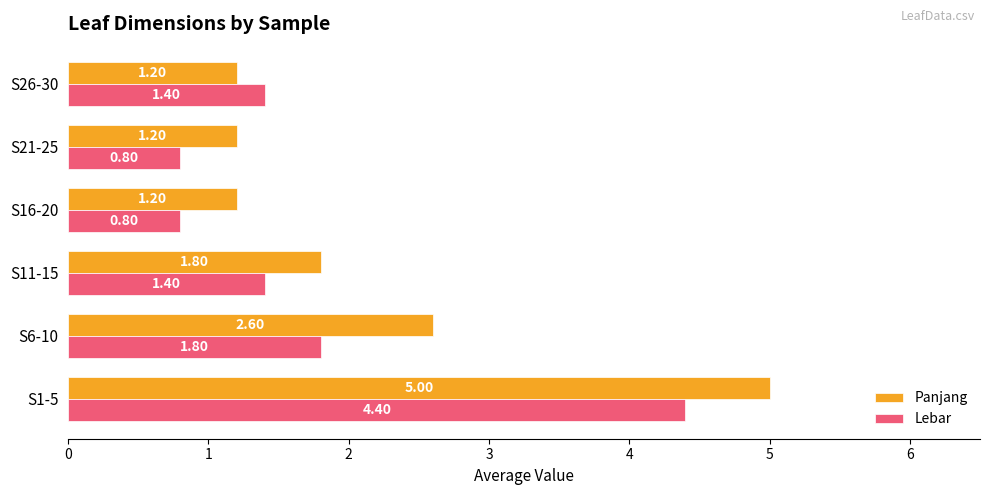

Which series changed the most between S1-5 and S16-20?

Panjang